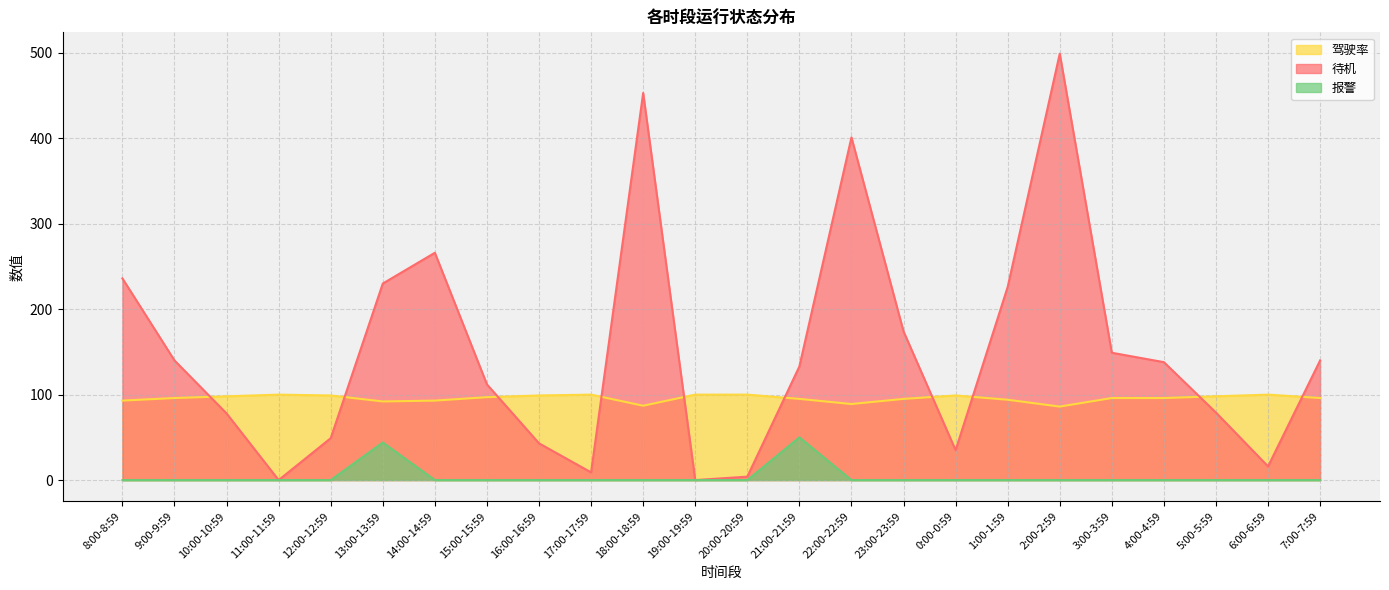

What is the value of the 待机 point at the 3rd from the left?

78